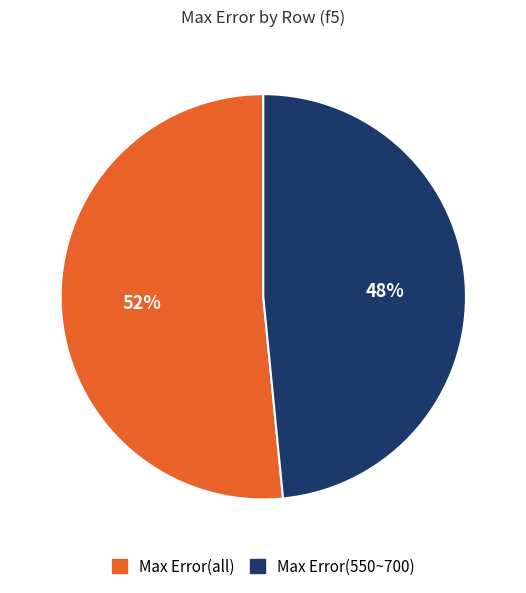

True or false: Max Error(550~700) accounts for 42% of the total.

False